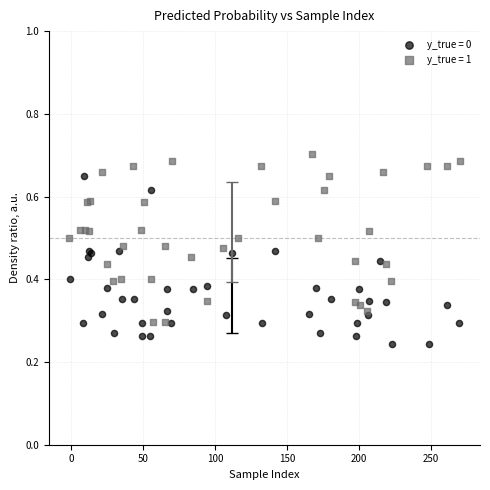

Which series contains the lowest Y value?

y_true = 0